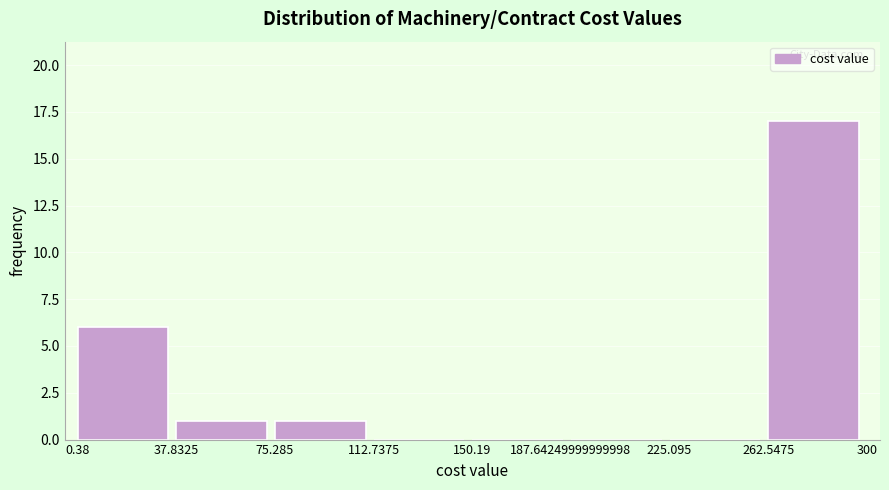

Reading left to right, transcribe this chart: for each bar, give the range it covers on the x-axis and its height. The values are not printed on the chart, so give them approximately, as read against the axis.

0.38 to 37.8325: 6
37.8325 to 75.285: 1
75.285 to 112.7375: 1
112.7375 to 150.19: 0
150.19 to 187.64249999999998: 0
187.64249999999998 to 225.095: 0
225.095 to 262.5475: 0
262.5475 to 300: 17